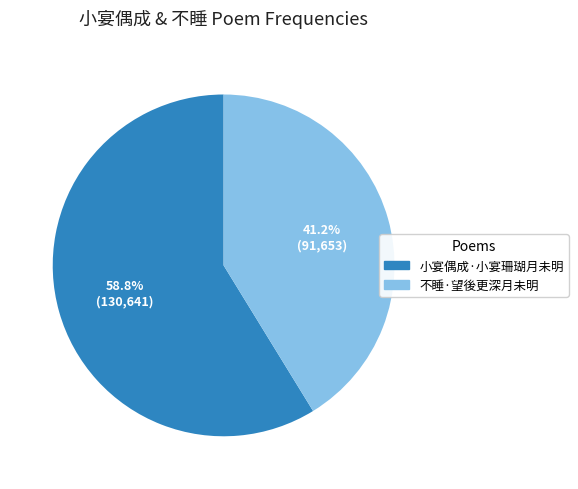

What percentage is the 小宴偶成·小宴珊瑚月未明 slice, to the nearest percent?

59%